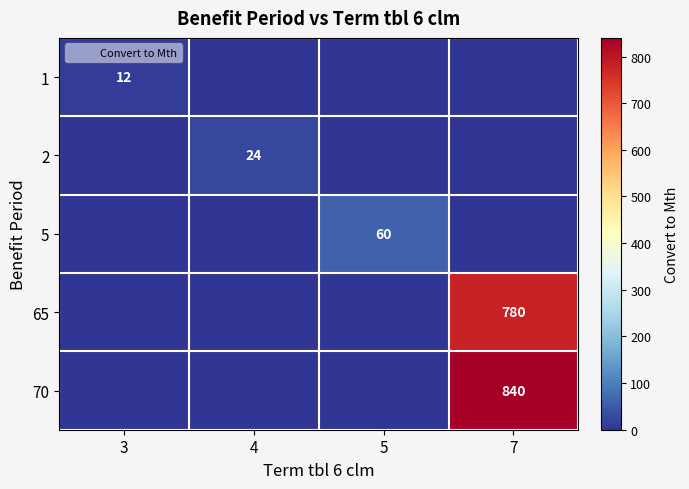

Count the 2 values in the range 0 to 24.

4